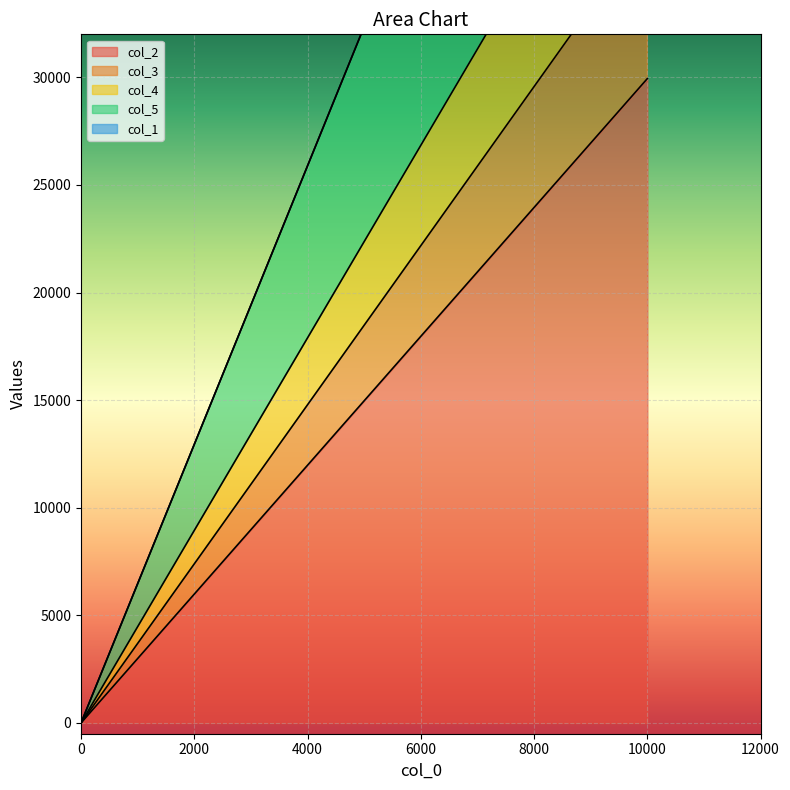

Which series changed the most between 10000 and 10?

col_2